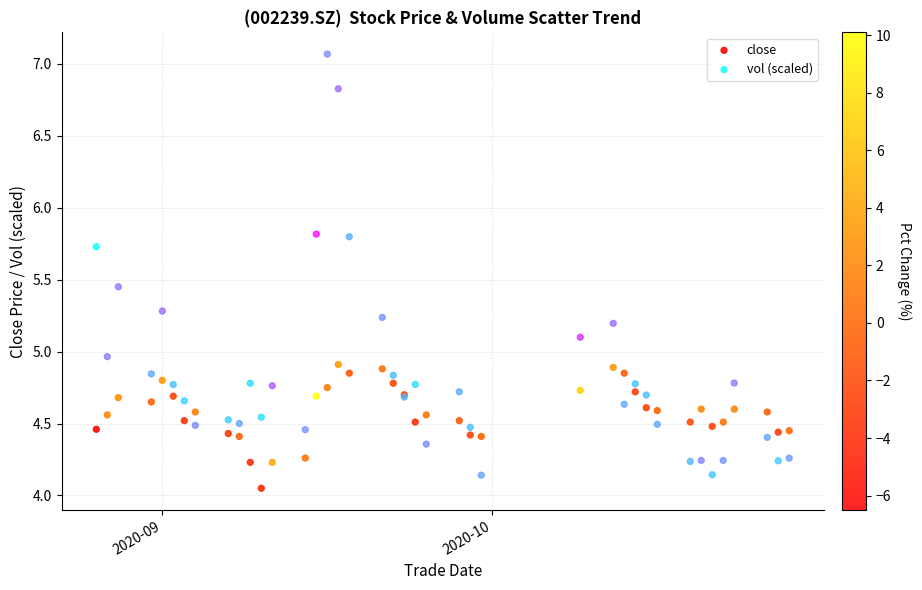

What are all the series names shown in the legend?

close, vol (scaled)